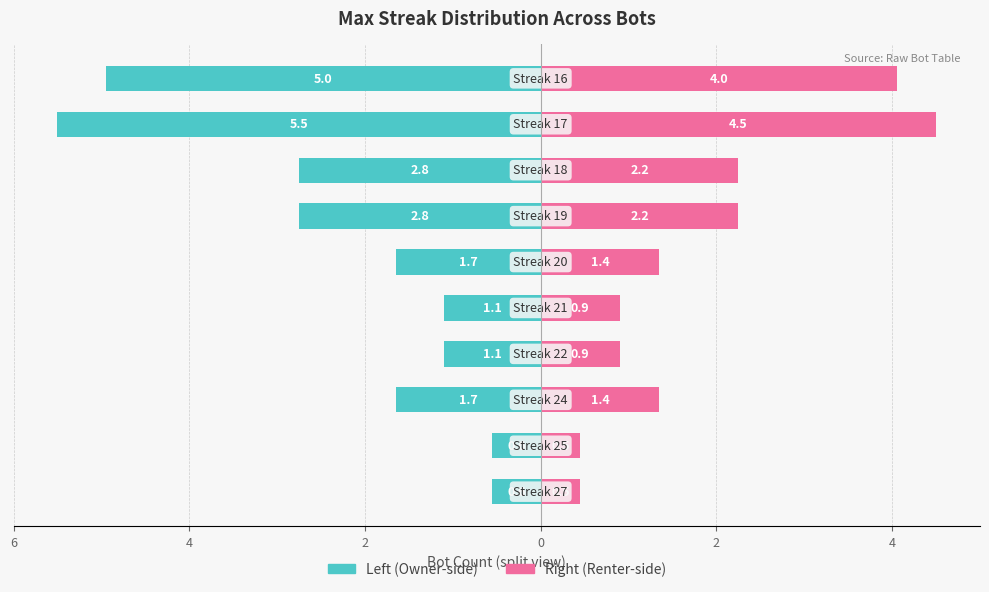

Reading left to right, what are all the values shown in this chart?

Max Streak: -0.6	-0.6	-1.7	-1.1	-1.1	-1.7	-2.8	-2.8	-5.5	-5.0
Bot Count: 0.5	0.5	1.4	0.9	0.9	1.4	2.2	2.2	4.5	4.0